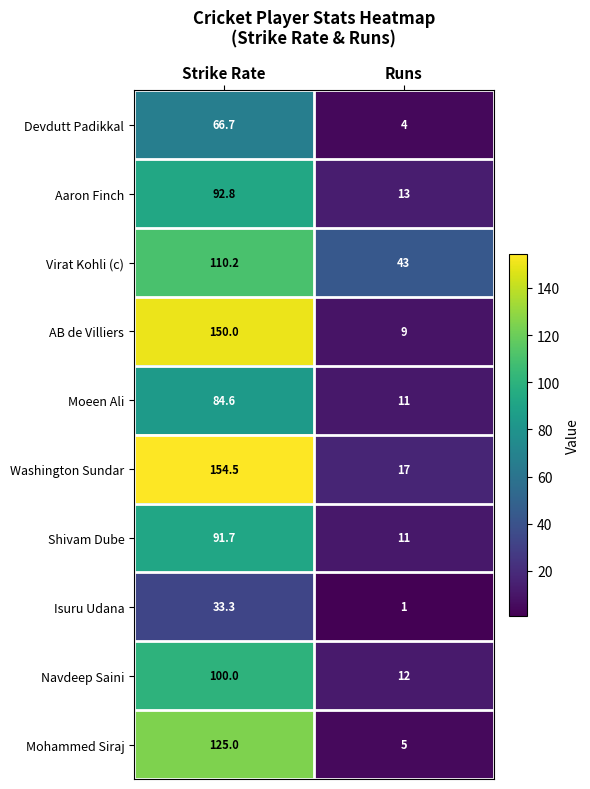

How many values in the AB de Villiers series are below 150?

1